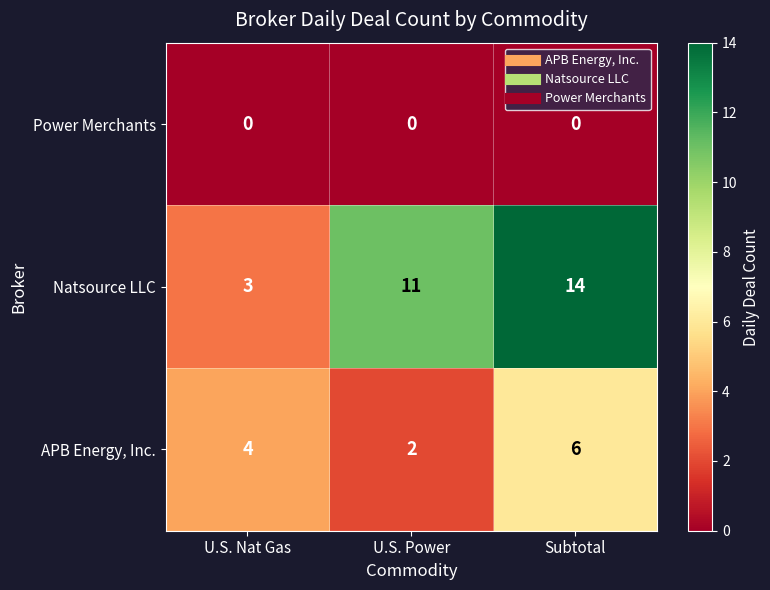

At which category is the sum across all series the highest?

Subtotal